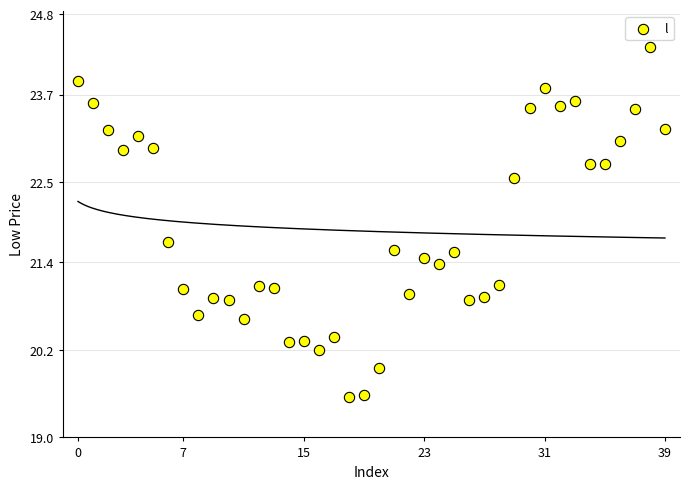

What is the range of Y values (max minus min)?

4.8